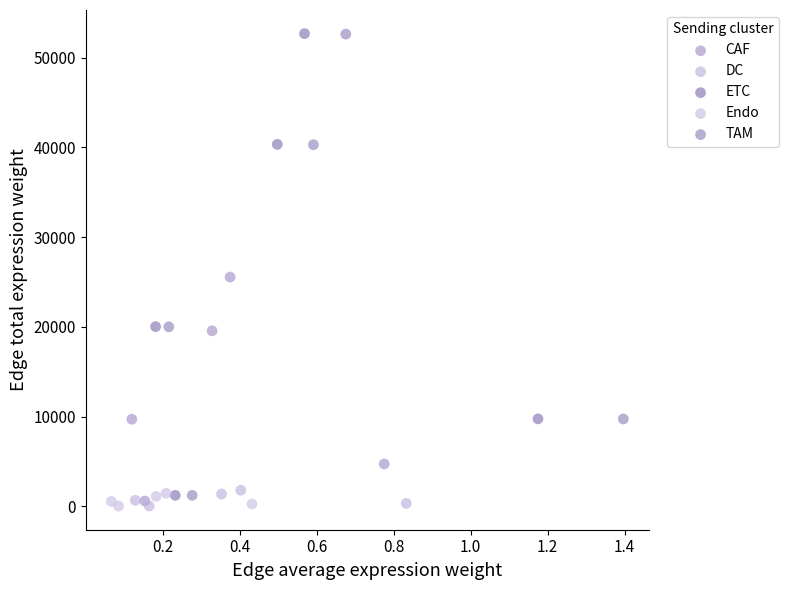

Which series has the widest spread of Y values?

ETC